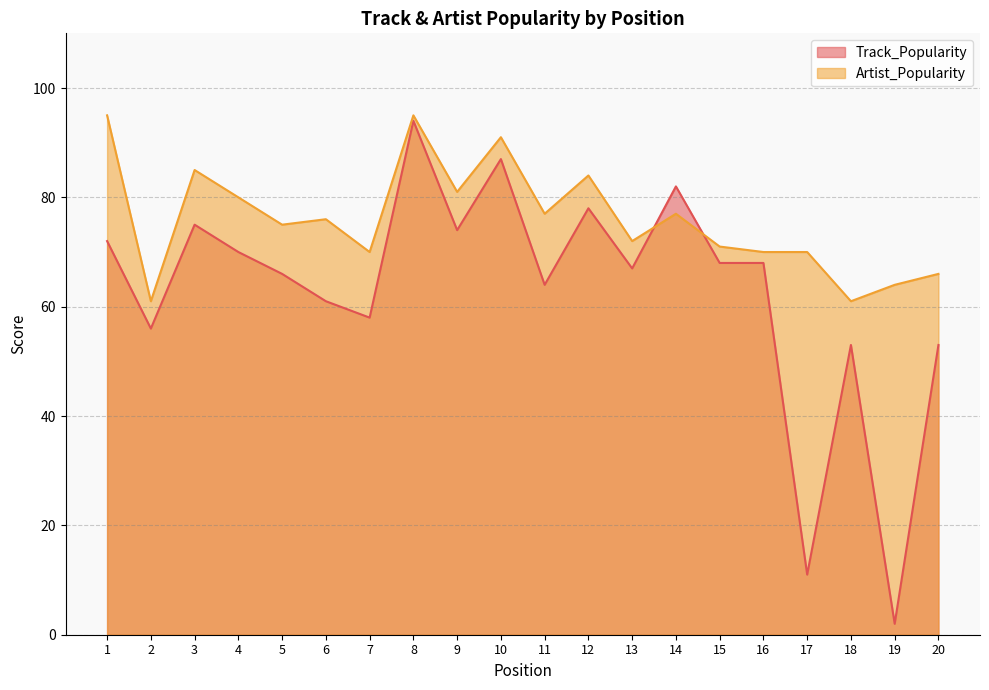

True or false: Track_Popularity has a value of 115 at 5.

False